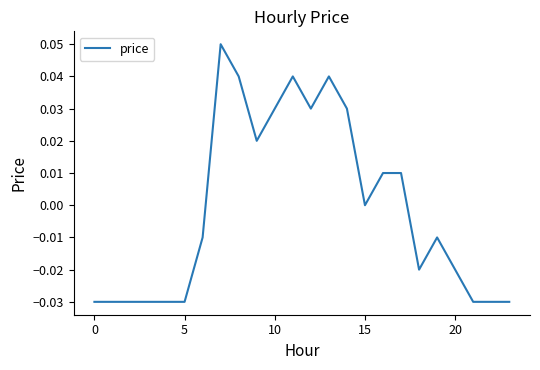

What is the label of the 20th point from the left?

19